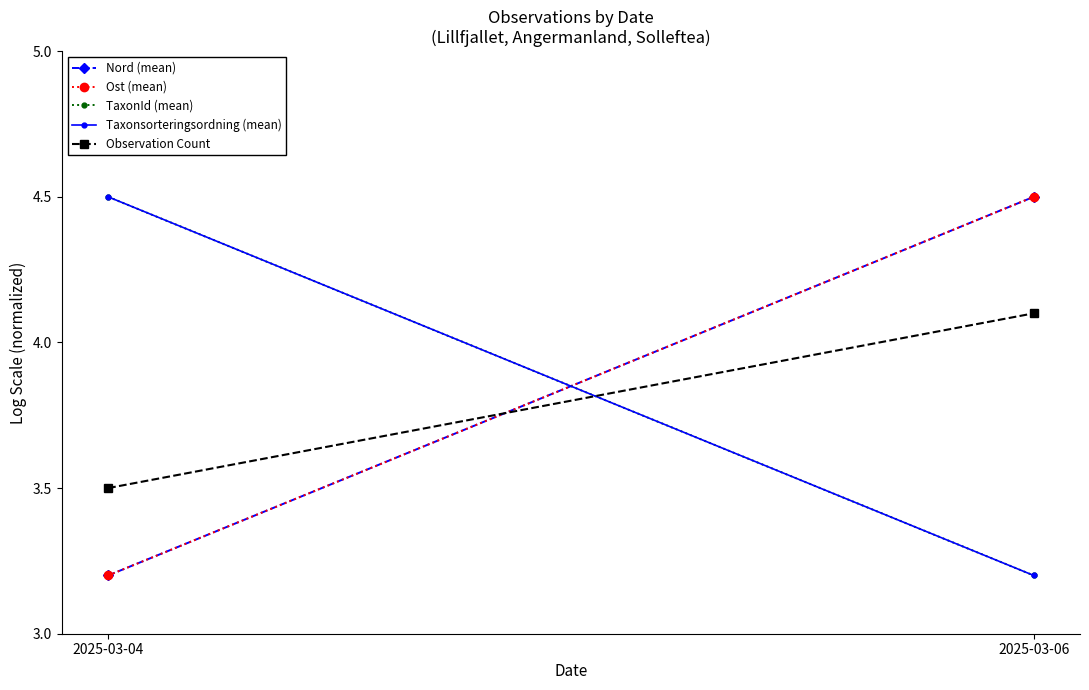

Reading right to left, what are all the values shown in this chart?

Nord (mean): 2025-03-06=4.5	2025-03-04=3.2
Ost (mean): 2025-03-06=4.5	2025-03-04=3.2
TaxonId (mean): 2025-03-06=3.2	2025-03-04=4.5
Taxonsorteringsordning (mean): 2025-03-06=3.2	2025-03-04=4.5
Observation Count: 2025-03-06=4.1	2025-03-04=3.5